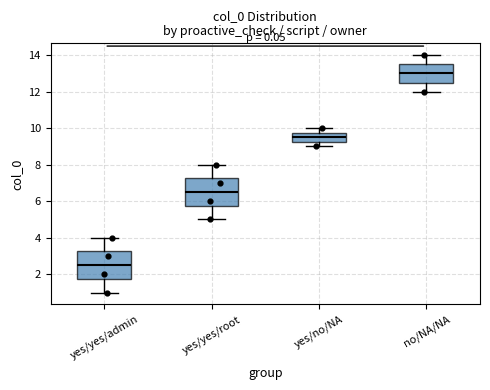

Where is the lower edge of the box for yes/yes/admin on the y-axis? The values are not printed on the chart, so give them approximately, as read against the axis.

1.8